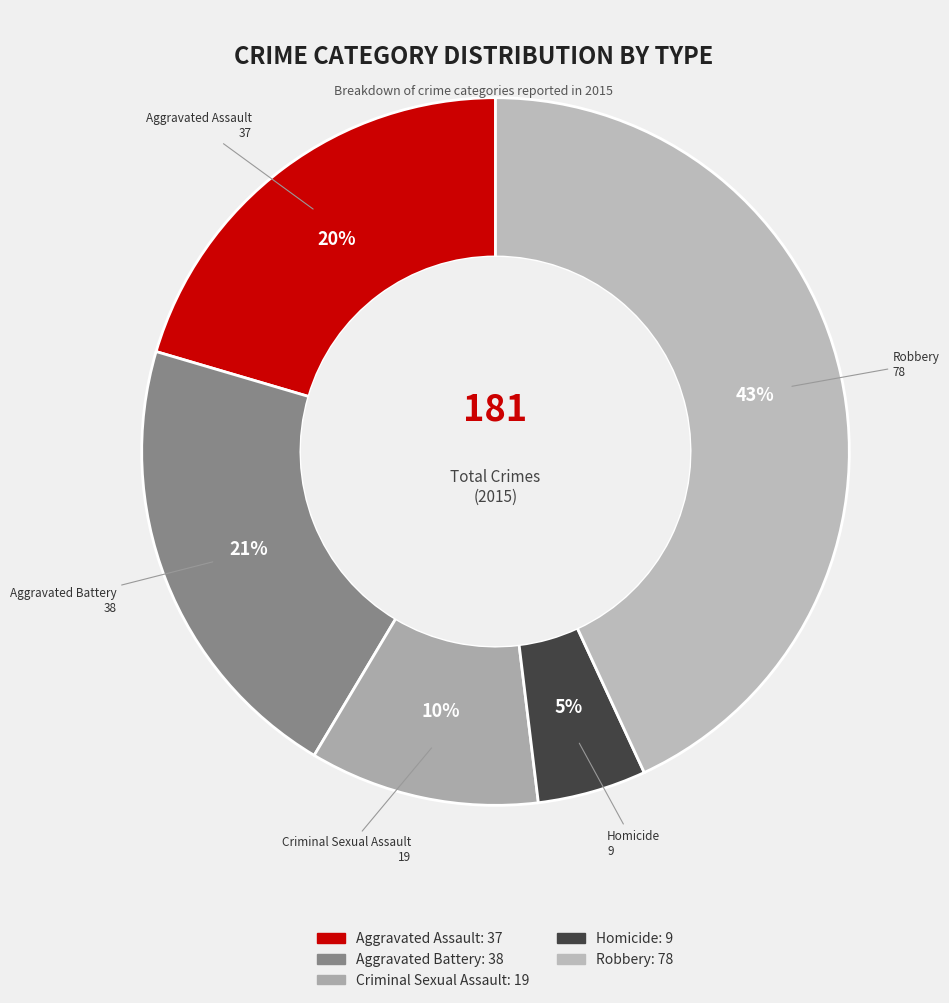

What percentage is the Aggravated Assault slice, to the nearest percent?

20%